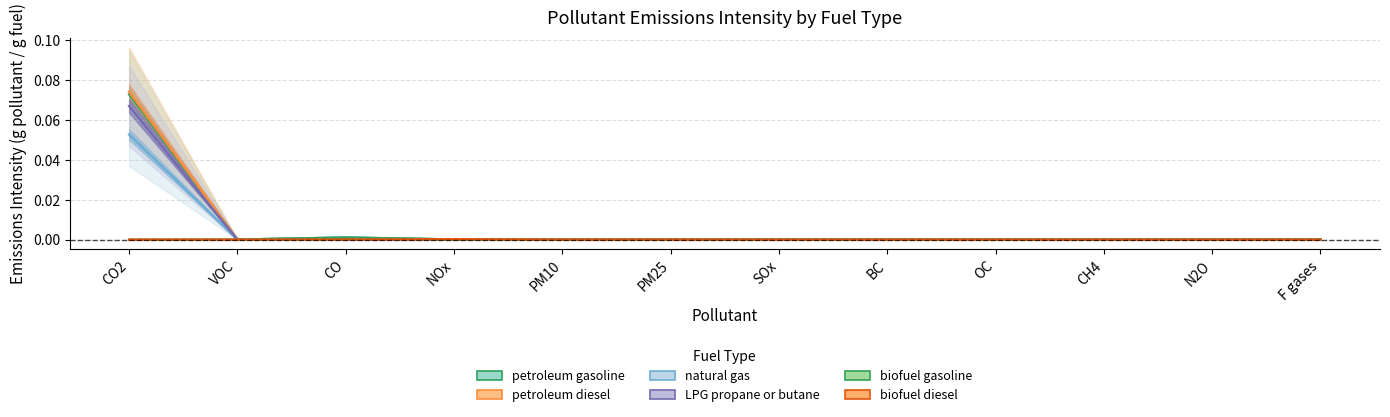

At CO2, list the series in order from smallest to largest.

biofuel gasoline, biofuel diesel, natural gas, LPG propane or butane, petroleum gasoline, petroleum diesel